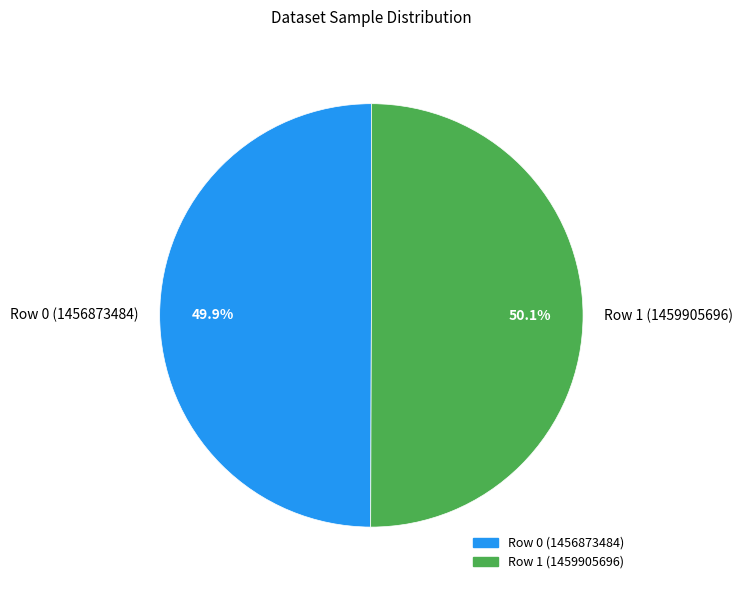

Approximately how many times larger is the value at Row 0 (1456873484) compared to Row 1 (1459905696)?

1.0